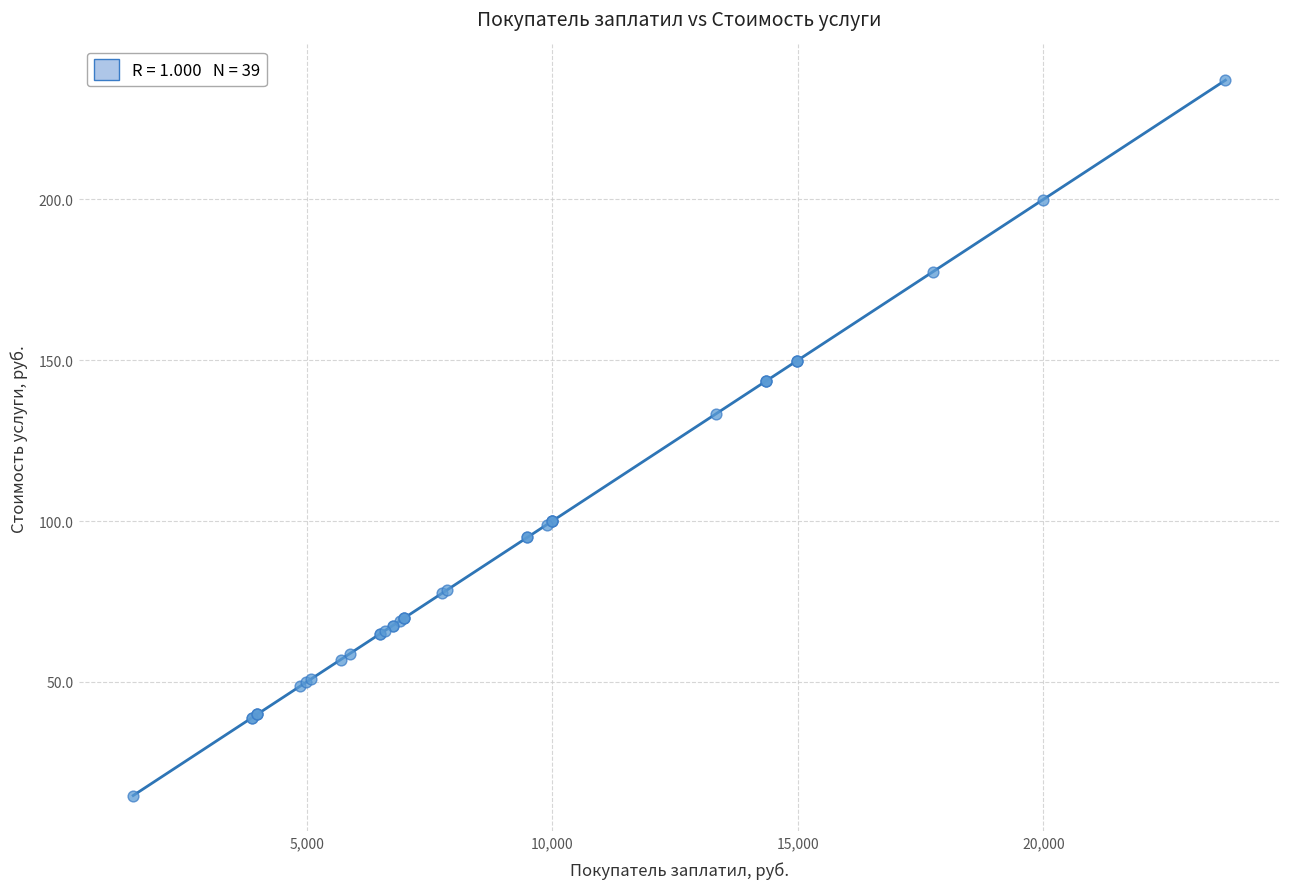

What Y value in the scatter plot is closest to 125?

133.4